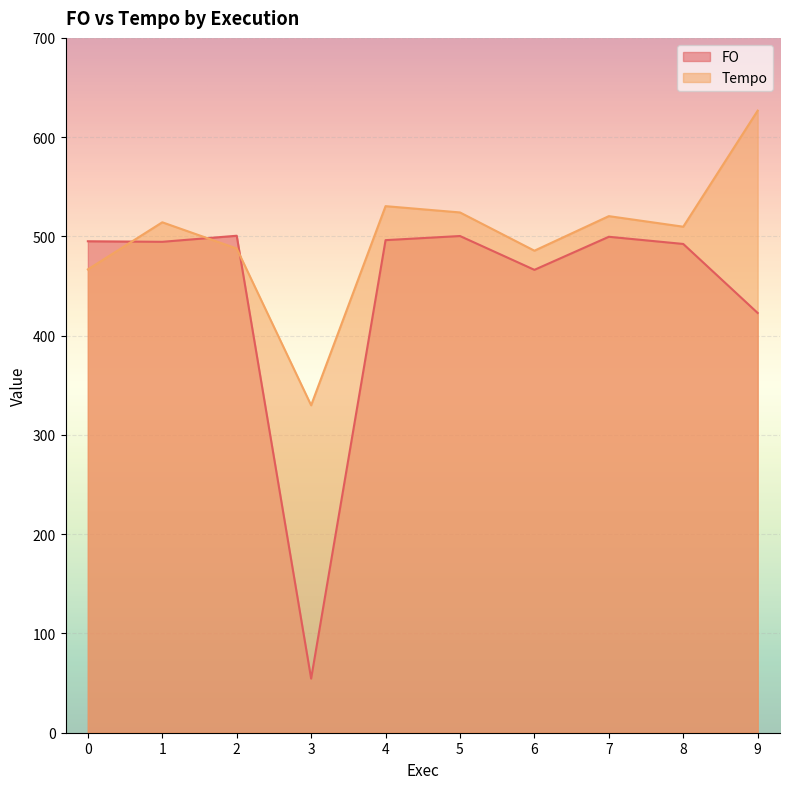

Read the Tempo value at 0.

466.8